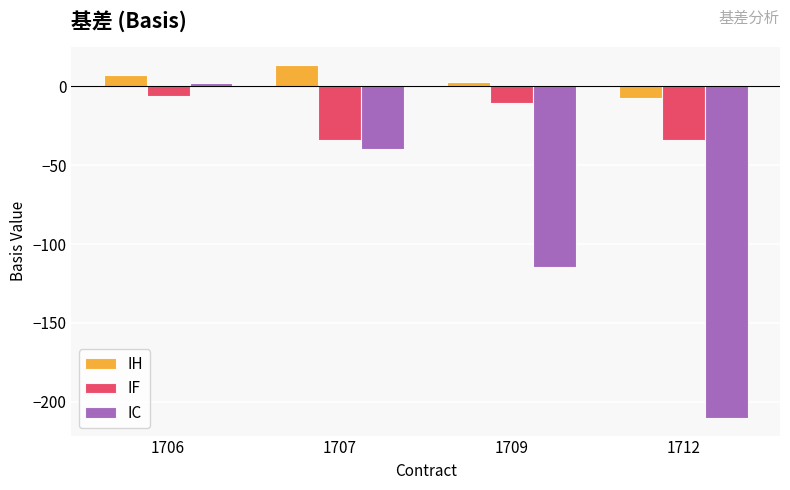

Which label corresponds to the largest value in the chart?

1707